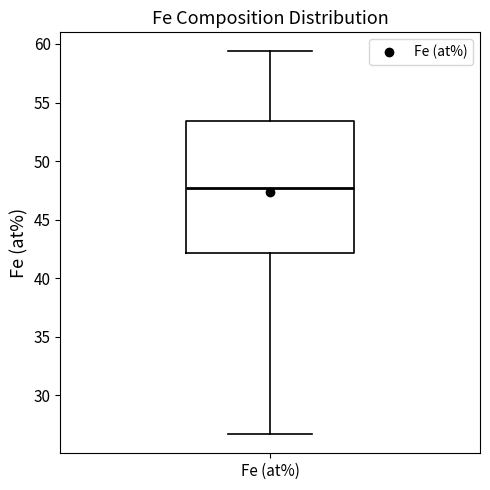

Read this box plot against the y-axis: the position of the median line, the range covered by the box, and the ends of both whiskers. The values are not printed on the chart, so give them approximately, as read against the axis.

median 47.5, box 42.0 to 53.5, whiskers 26.5 to 59.5